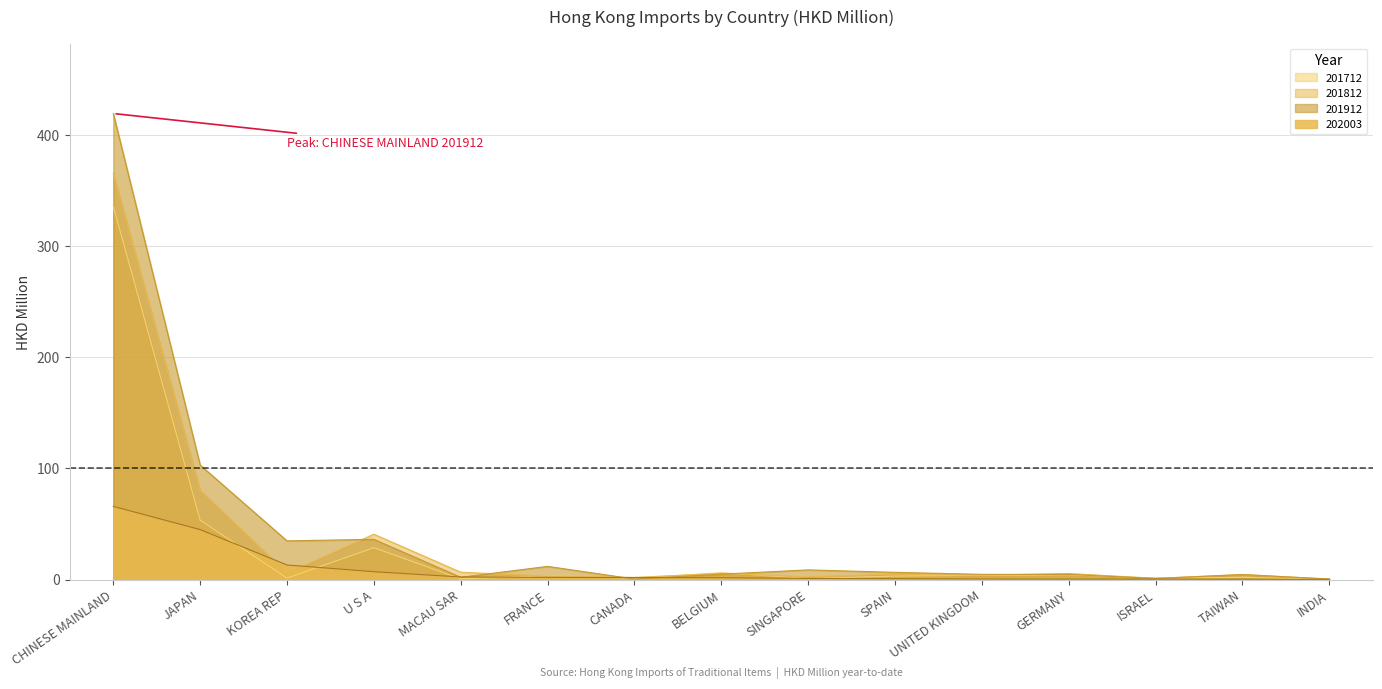

Is it true that 201712 equals 0.0 at INDIA?

False